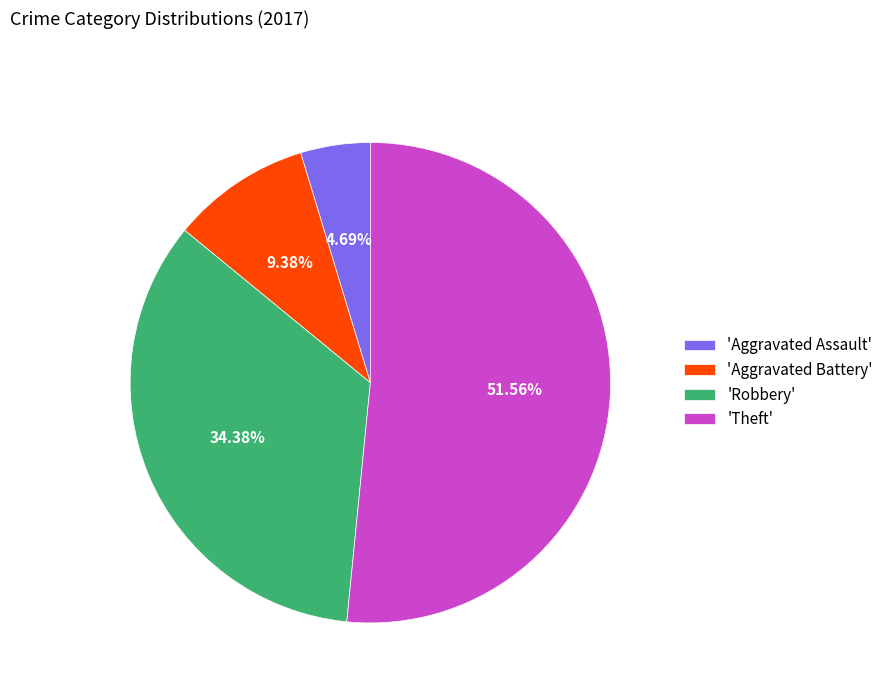

Does any single category account for the majority?

Yes